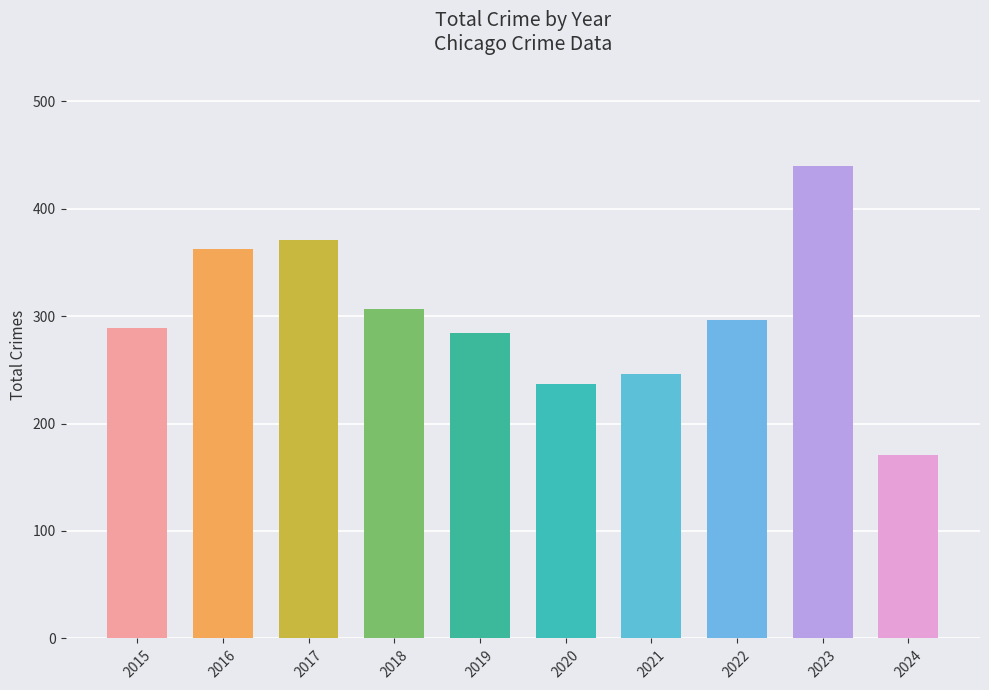

What is the maximum value shown in the chart?

440